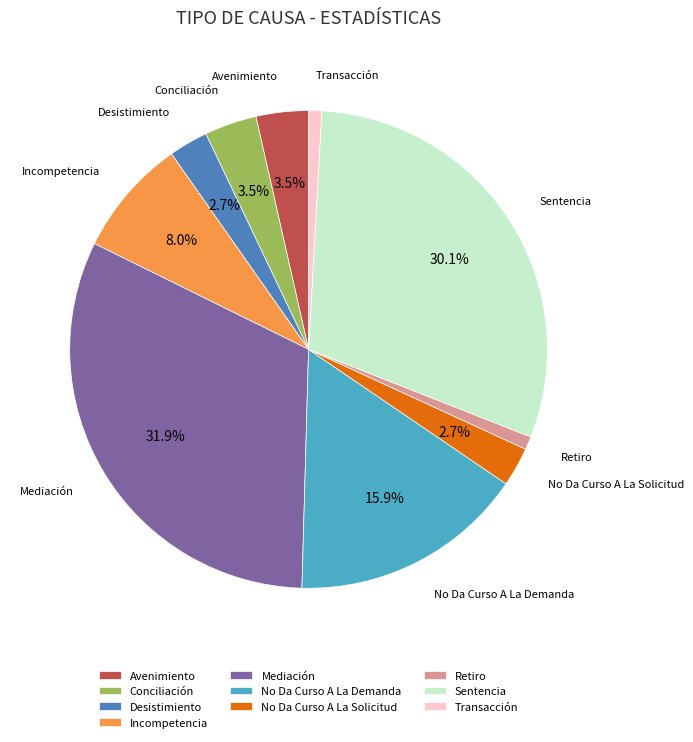

Count the number of slices in the pie.

10